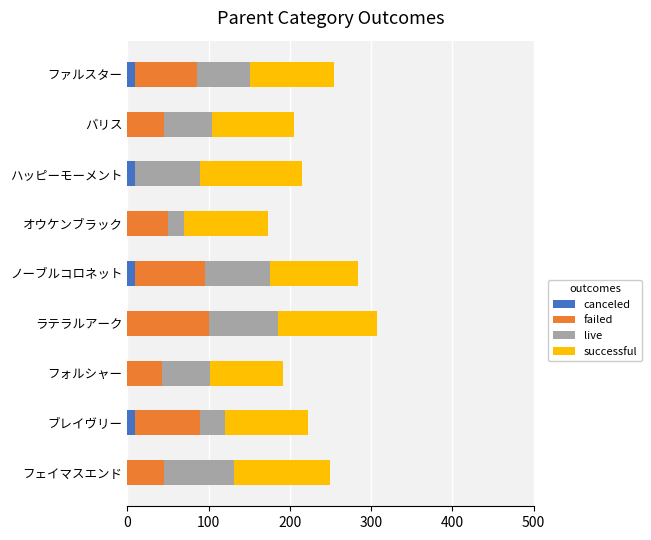

What is the sum of all canceled values?

40